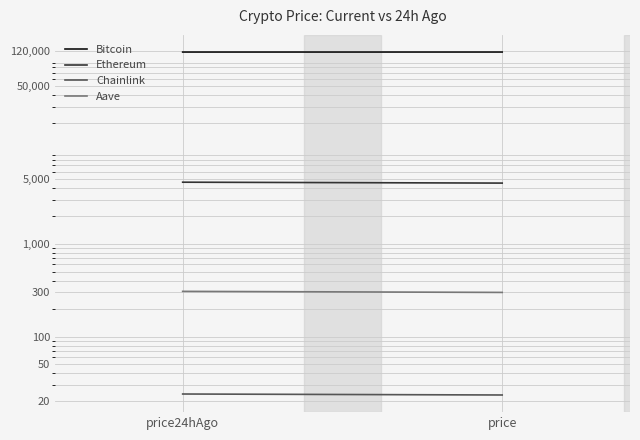

How many data points in Ethereum are less than 4613?

1